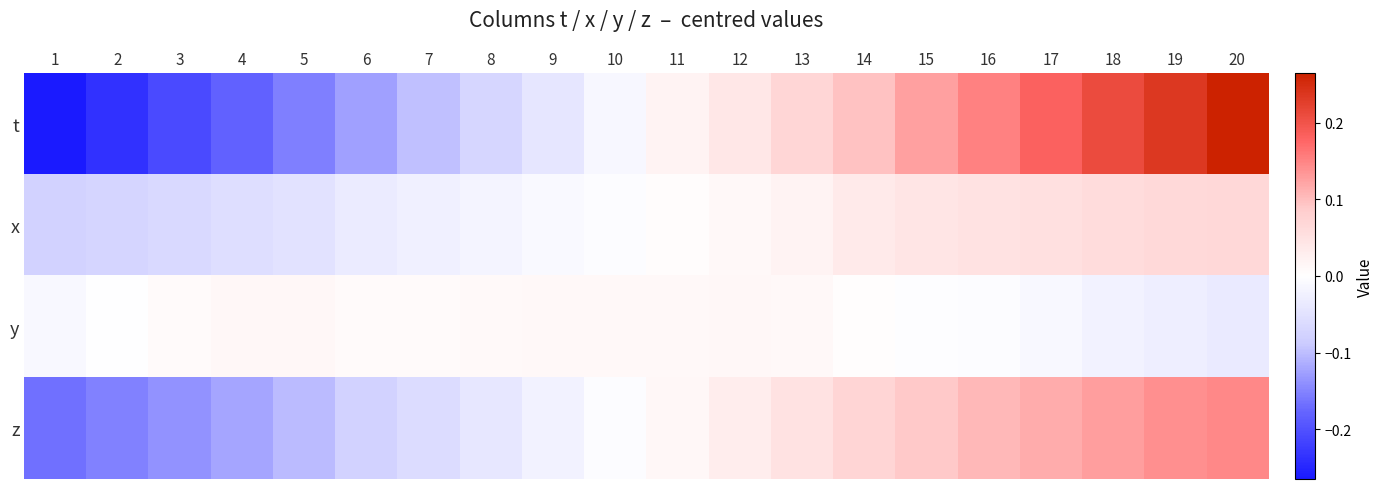

Reading left to right, transcribe all the data shown in this chart.

t: 1=-0.3	2=-0.2	3=-0.2	4=-0.2	5=-0.2	6=-0.1	7=-0.1	8=-0.1	9=-0.0	10=-0.0	11=0.0	12=0.0	13=0.1	14=0.1	15=0.1	16=0.2	17=0.2	18=0.2	19=0.2	20=0.3
x: 1=-0.1	2=-0.1	3=-0.1	4=-0.1	5=-0.0	6=-0.0	7=-0.0	8=-0.0	9=-0.0	10=-0.0	11=0.0	12=0.0	13=0.0	14=0.0	15=0.0	16=0.0	17=0.1	18=0.1	19=0.1	20=0.1
y: 1=-0.0	2=-0.0	3=0.0	4=0.0	5=0.0	6=0.0	7=0.0	8=0.0	9=0.0	10=0.0	11=0.0	12=0.0	13=0.0	14=0.0	15=-0.0	16=-0.0	17=-0.0	18=-0.0	19=-0.0	20=-0.0
z: 1=-0.2	2=-0.2	3=-0.1	4=-0.1	5=-0.1	6=-0.1	7=-0.1	8=-0.0	9=-0.0	10=-0.0	11=0.0	12=0.0	13=0.0	14=0.1	15=0.1	16=0.1	17=0.1	18=0.1	19=0.1	20=0.1